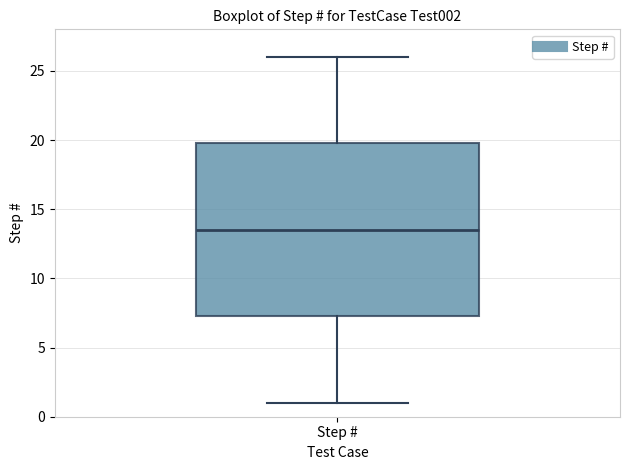

Read this box plot against the y-axis: the position of the median line, the range covered by the box, and the ends of both whiskers. The values are not printed on the chart, so give them approximately, as read against the axis.

median 13.5, box 7.5 to 20.0, whiskers 1.0 to 26.0